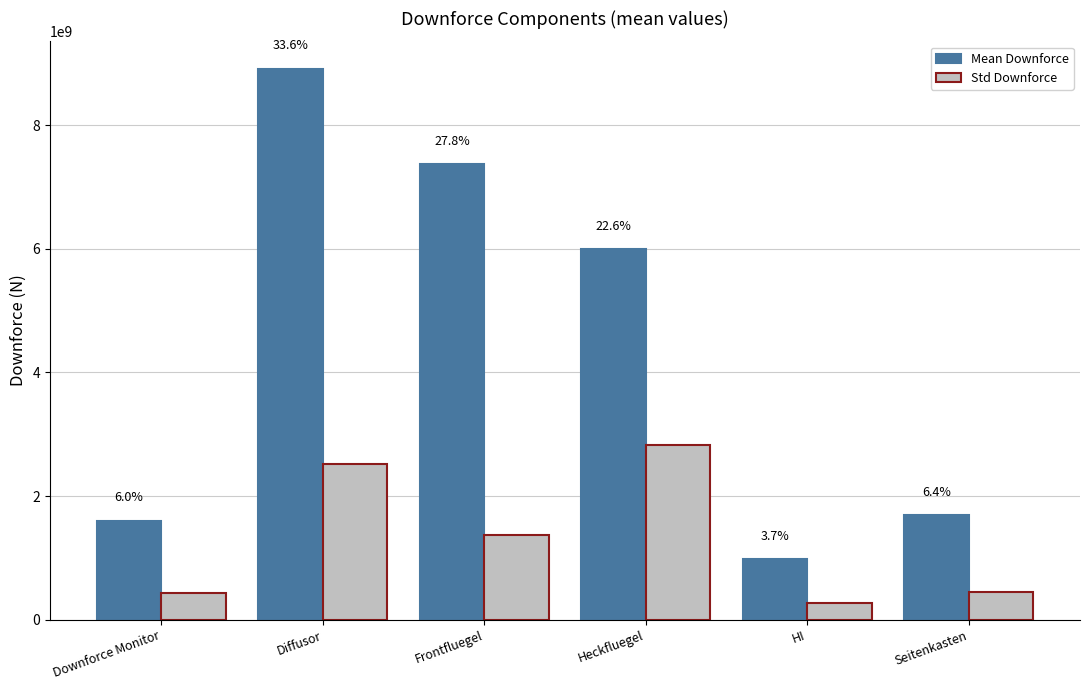

True or false: Std Downforce has a value of 453726226.2 at Seitenkasten.

True